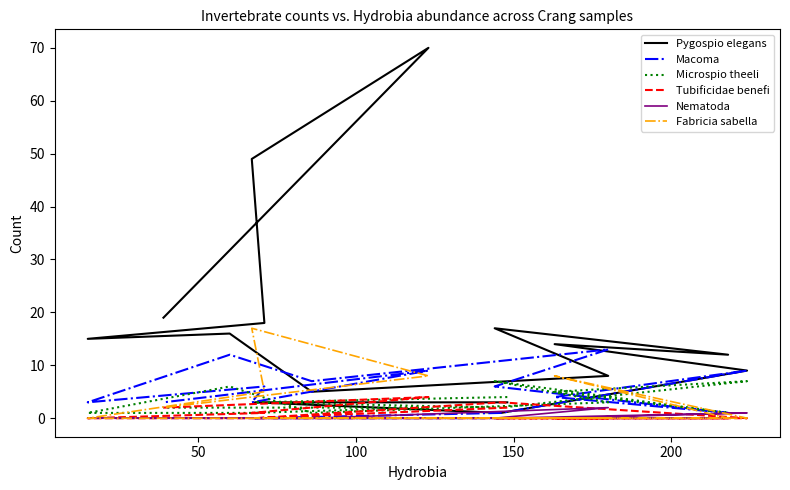

Reading left to right, transcribe all the data shown in this chart.

Pygospio elegans: 3	3	1	9	14	12	17	8	5	16	15	18	49	70	19
Macoma: 0	0	1	9	4	1	6	13	7	12	3	6	3	9	3
Microspio theeli: 4	3	2	7	5	1	7	3	1	6	1	1	1	2	2
Tubificidae benefi: 2	0	3	0	0	0	0	0	0	0	0	1	1	4	2
Nematoda: 0	0	0	1	0	0	0	2	0	0	0	0	0	0	0
Fabricia sabella: 0	0	0	0	8	0	0	0	0	0	0	5	17	8	2